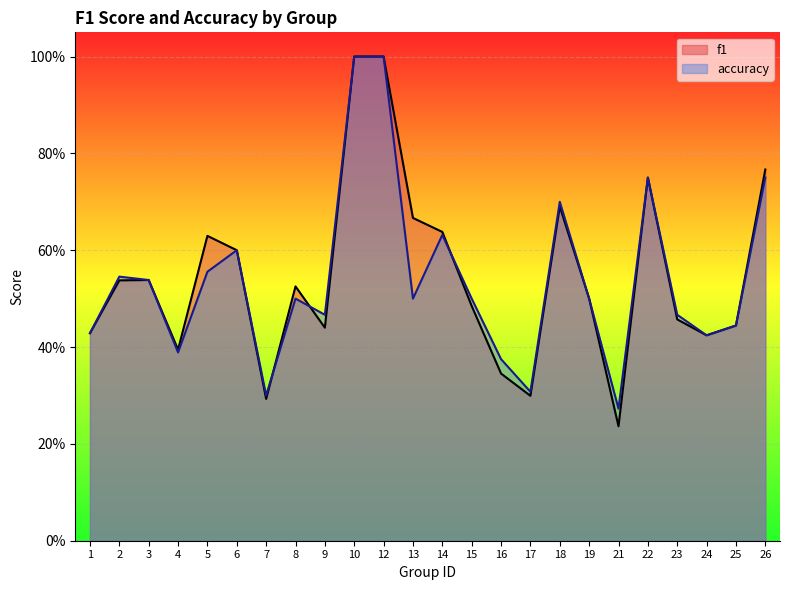

The f1 series shows 0.5 at 10. True or false?

False